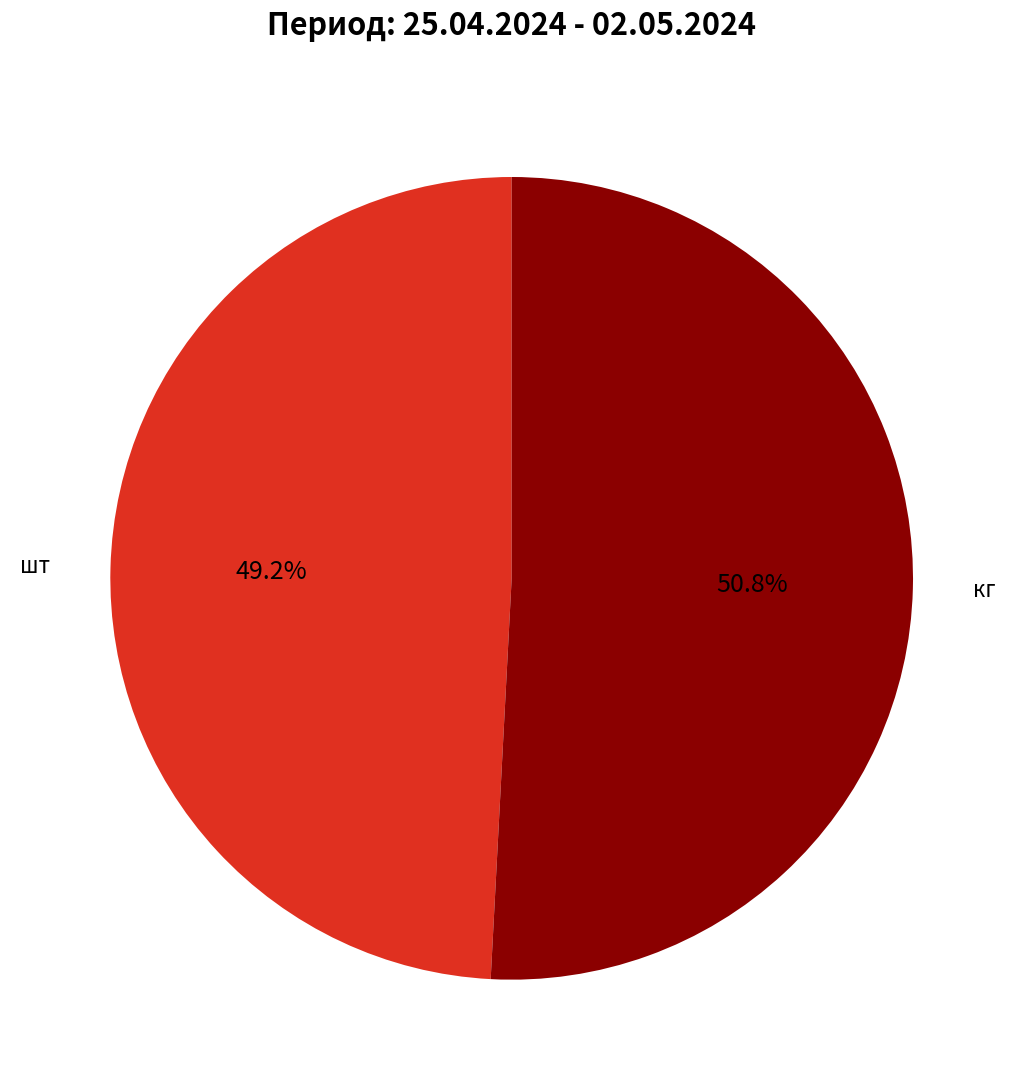

Approximately how many times larger is the value at кг compared to шт?

1.0